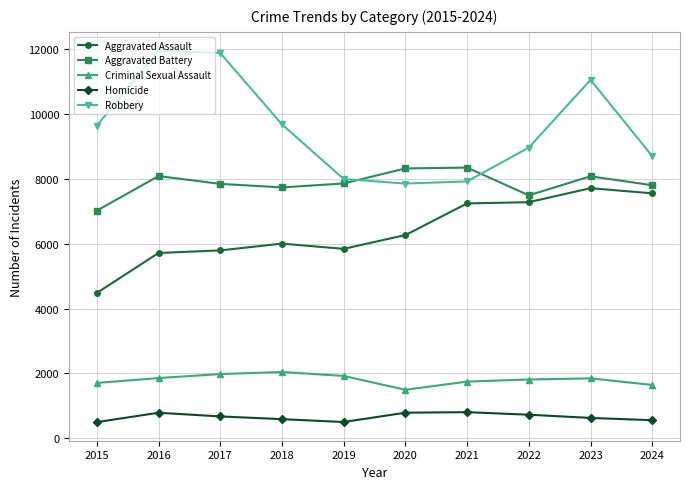

True or false: Aggravated Assault and Robbery cross at least once.

False